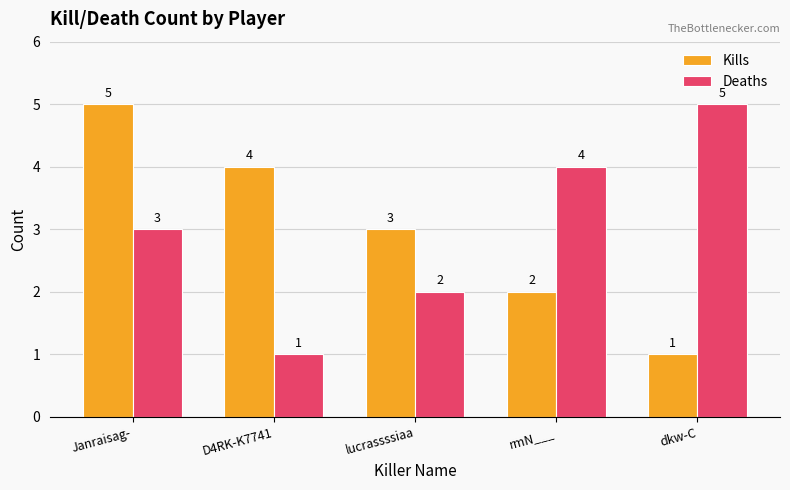

At which category is the sum across all series the highest?

Janraisag-